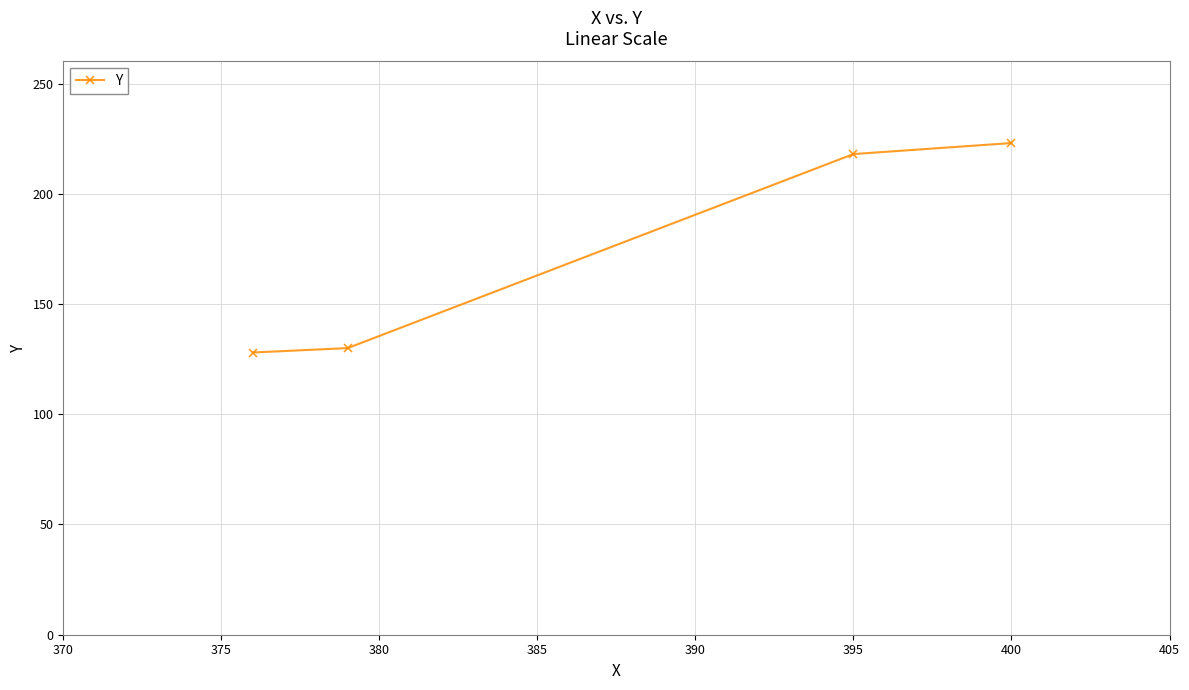

How many lines are shown in the chart?

1